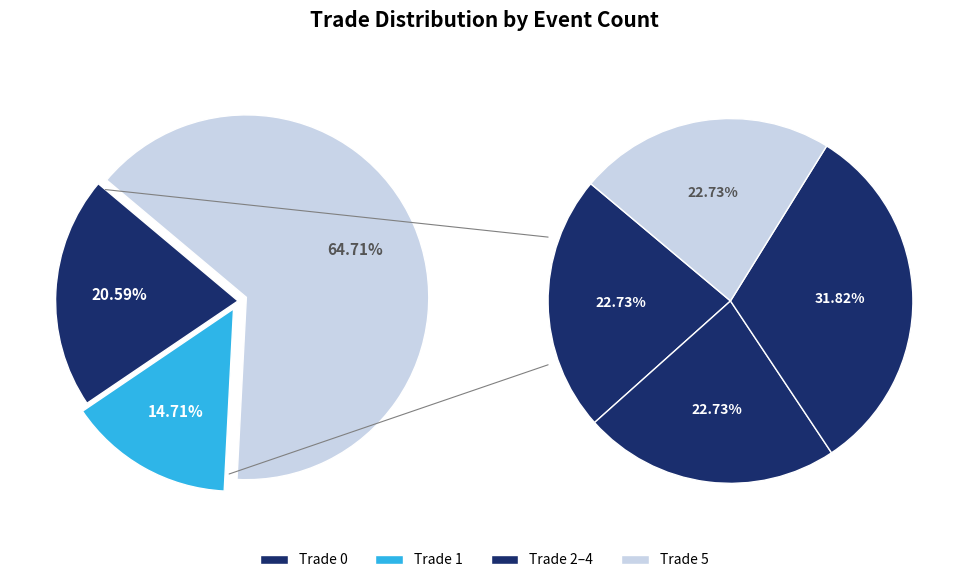

How many slices are in this pie chart?

6